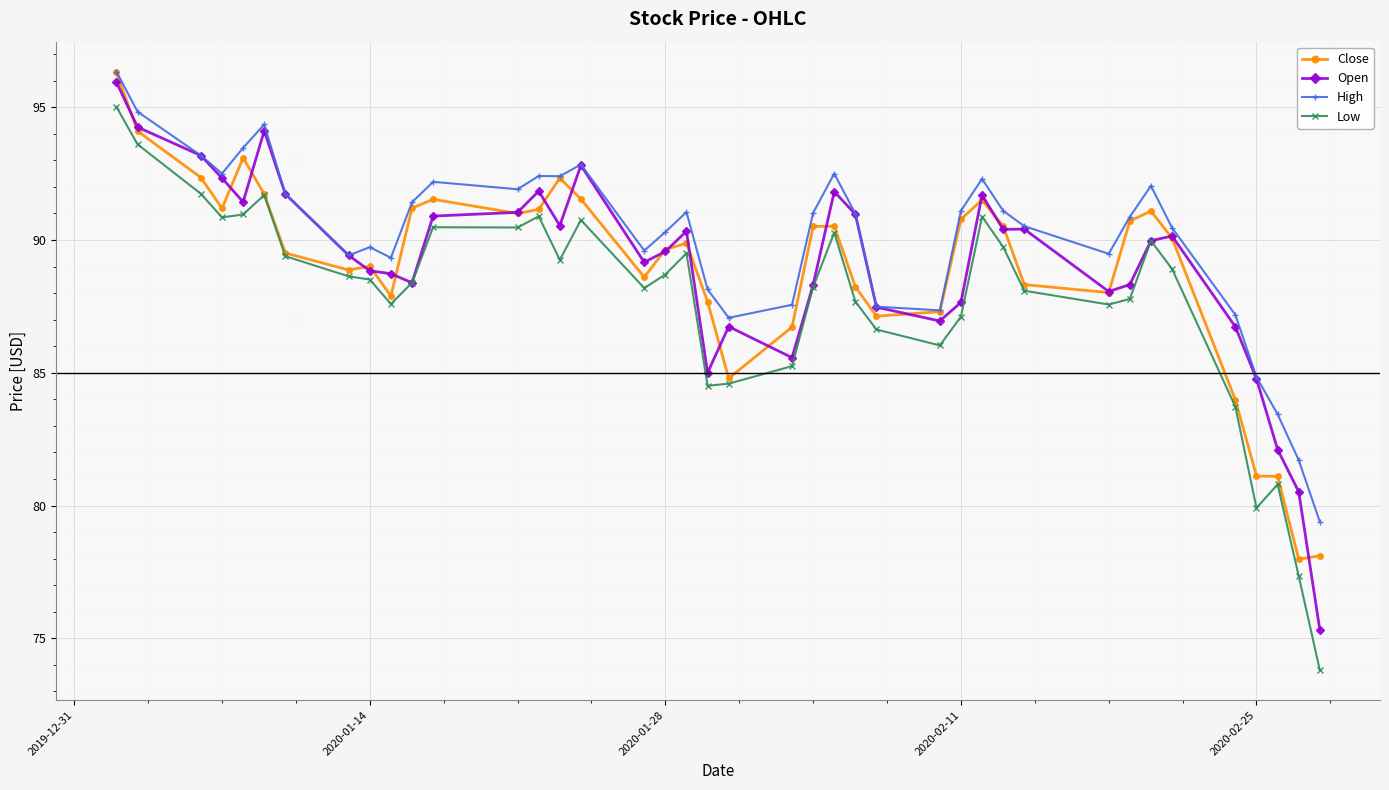

Which series has the largest total across all categories?

High